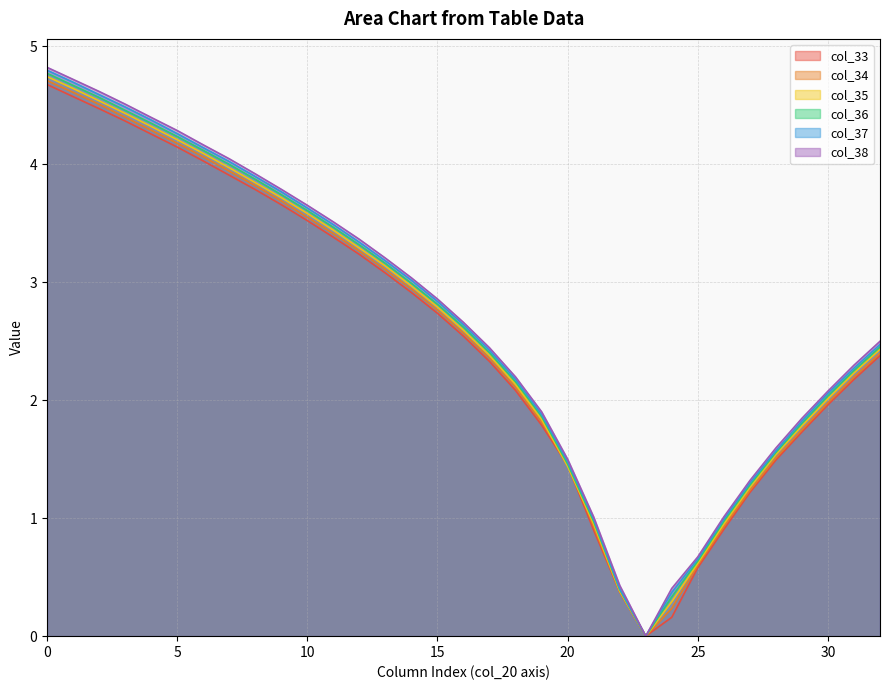

What is the average value of the col_35 series?

2.6